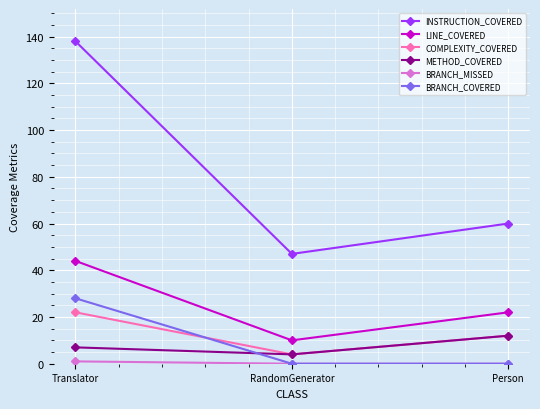

What is the total value across all series at RandomGenerator?

65